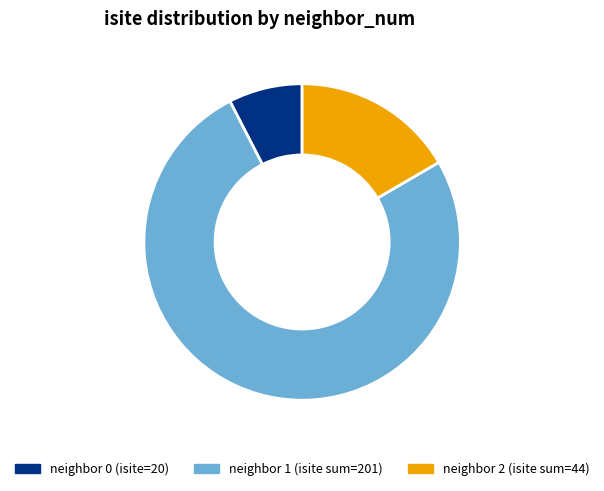

Does any single category account for the majority?

Yes